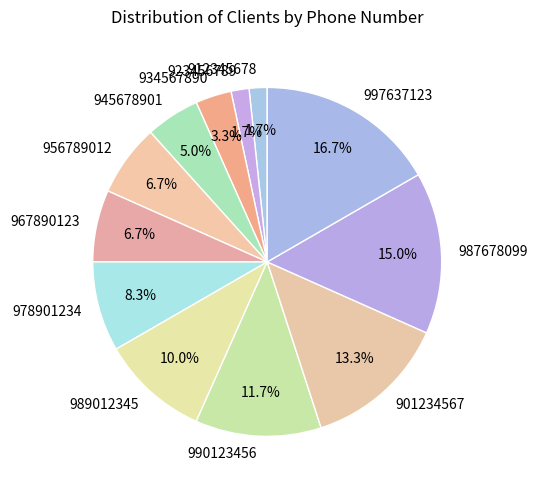

To the nearest percent, what portion does 967890123 represent?

7%